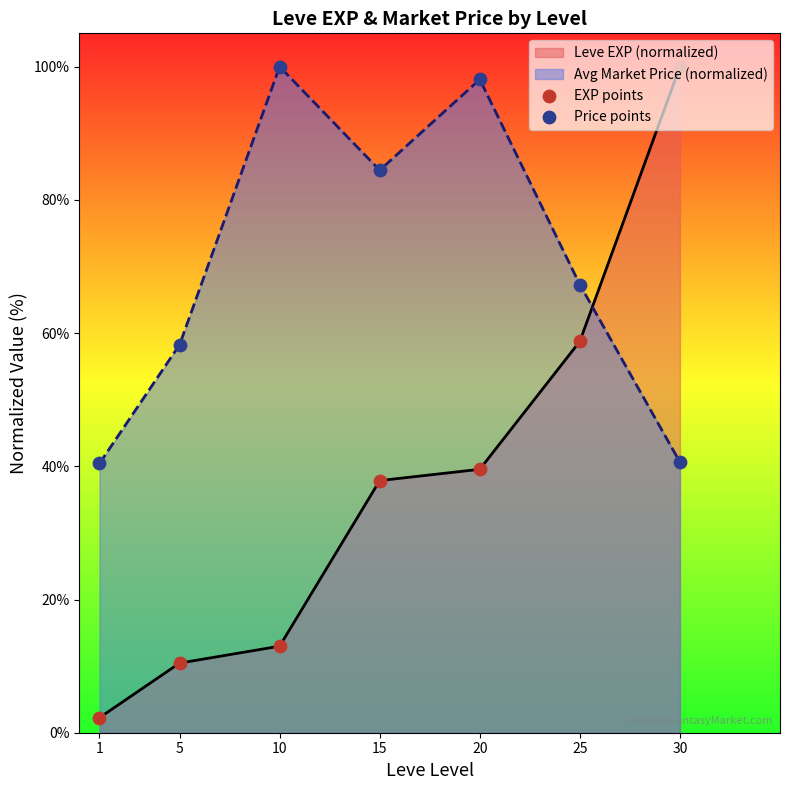

Which series reaches the minimum Y coordinate?

Leve EXP (normalized)